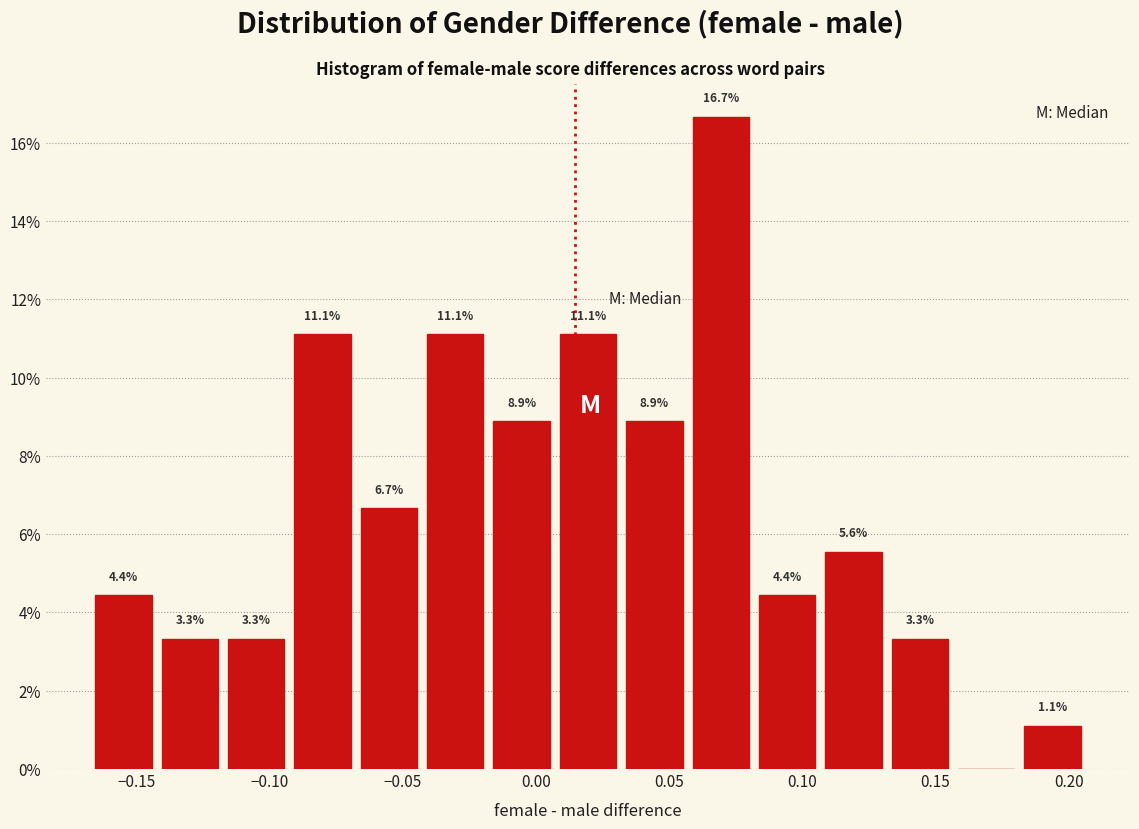

Which range on the x-axis has the tallest bar?

0.055 to 0.080